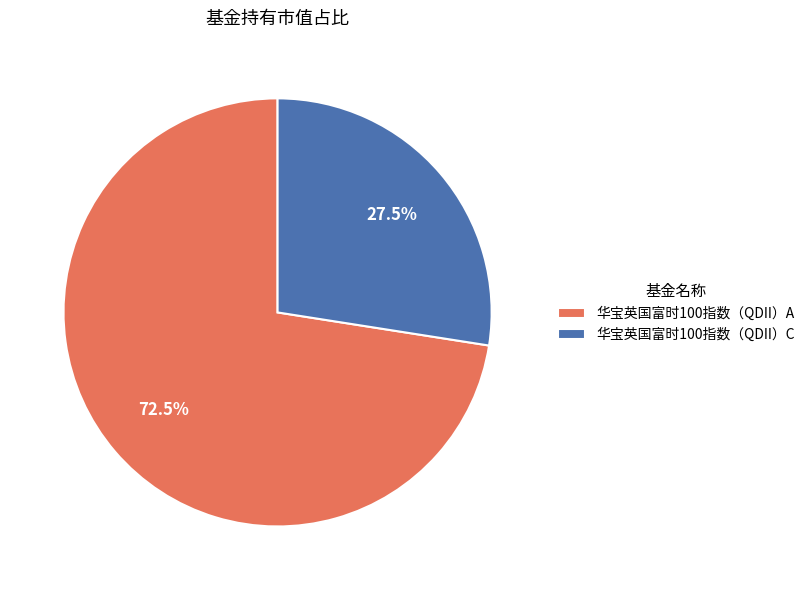

How many segments does this pie chart have?

2